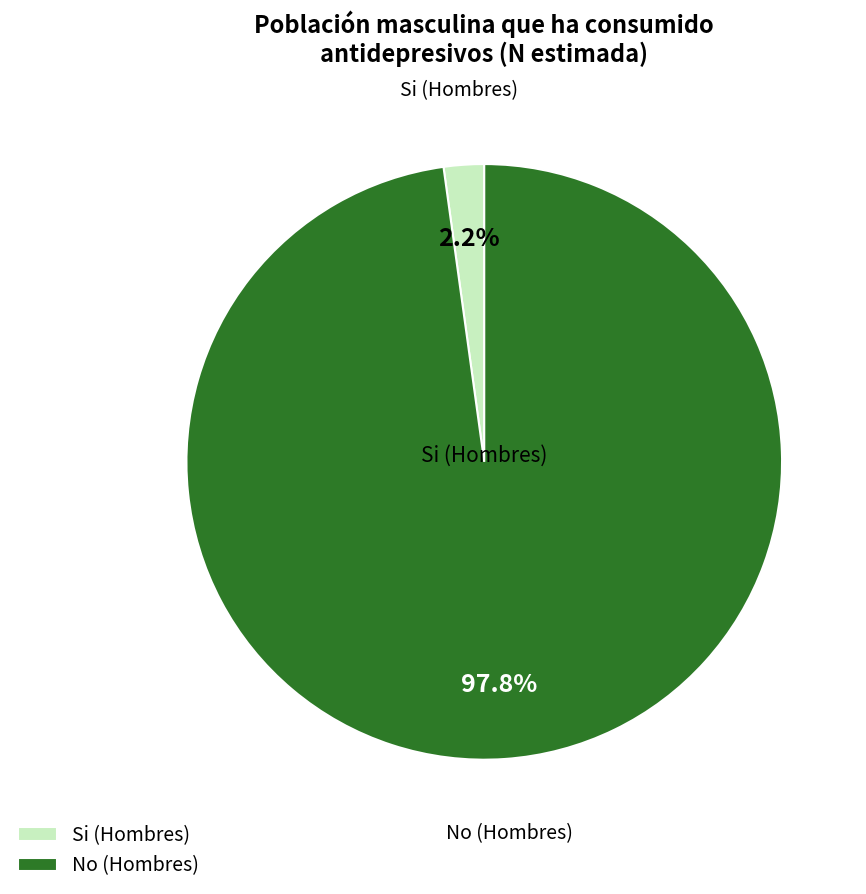

How many segments does this pie chart have?

2